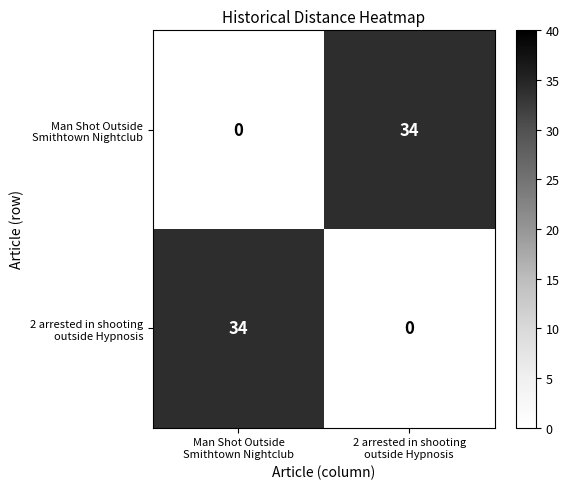

What is the maximum value shown in the chart?

34